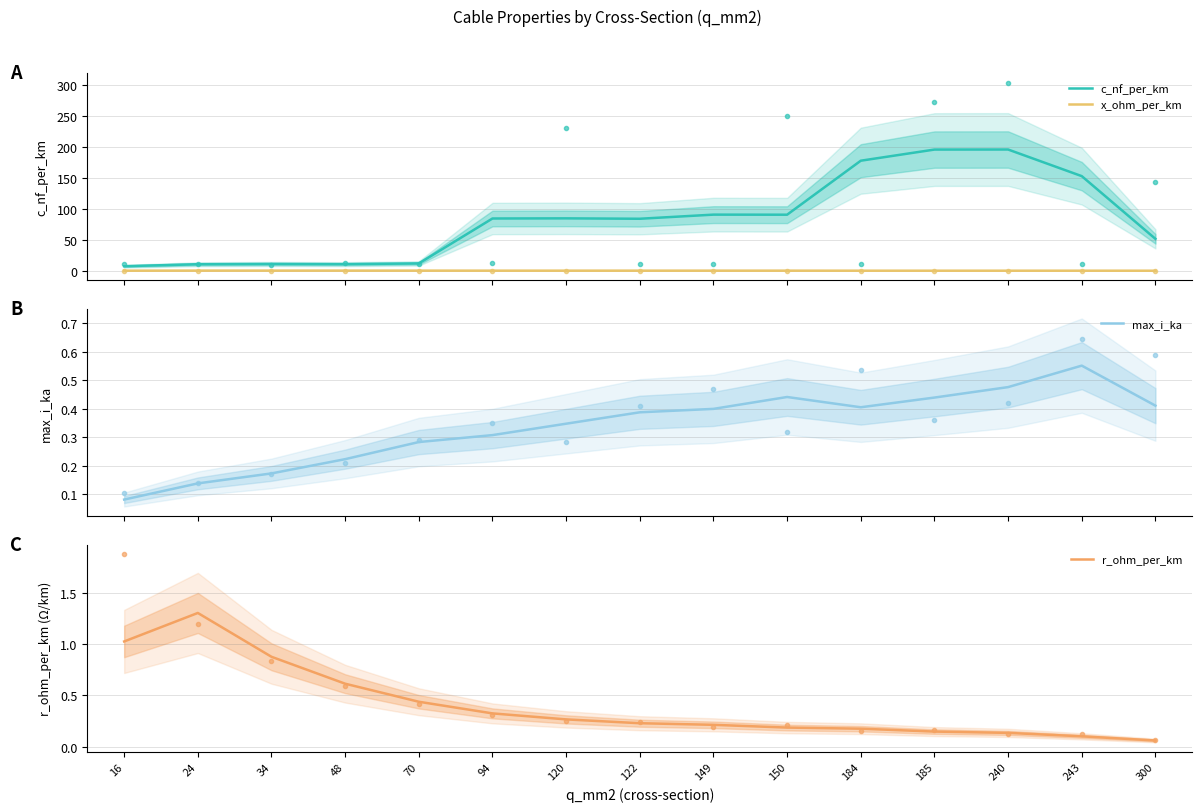

What is the average value of the c_nf_per_km series?

84.1